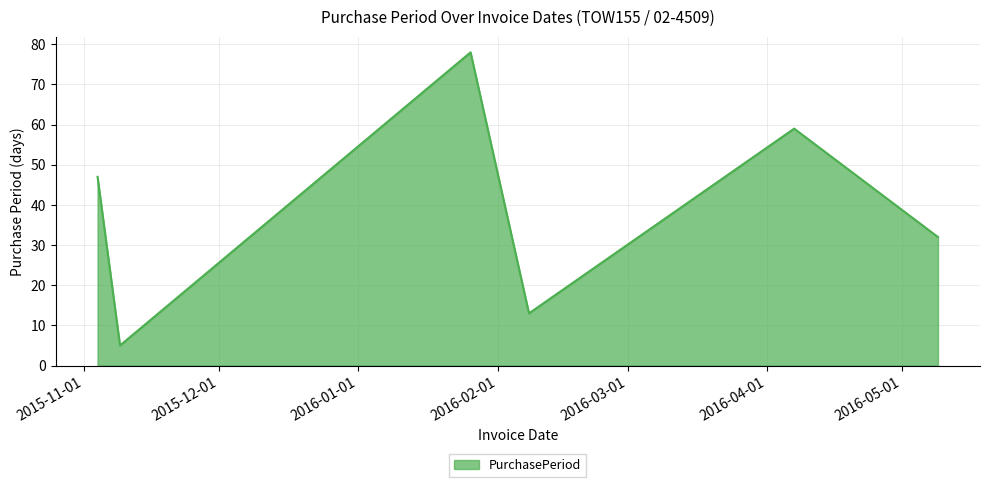

What is the difference between the maximum and second lowest values?

65